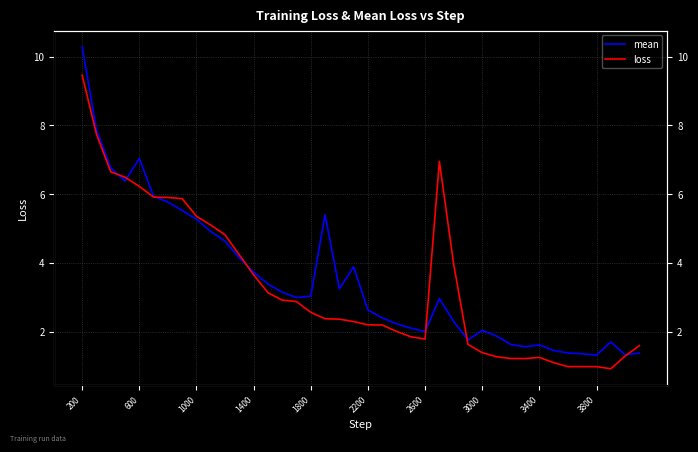

In loss, how many points are lower than both neighbors (excluding endpoints)?

4